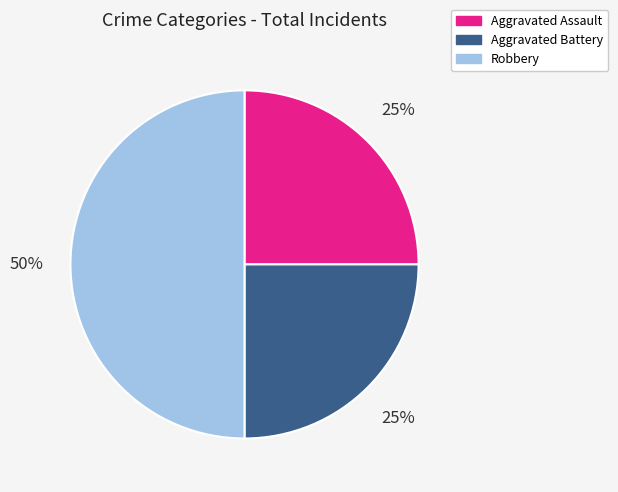

Which slice is the largest?

Robbery